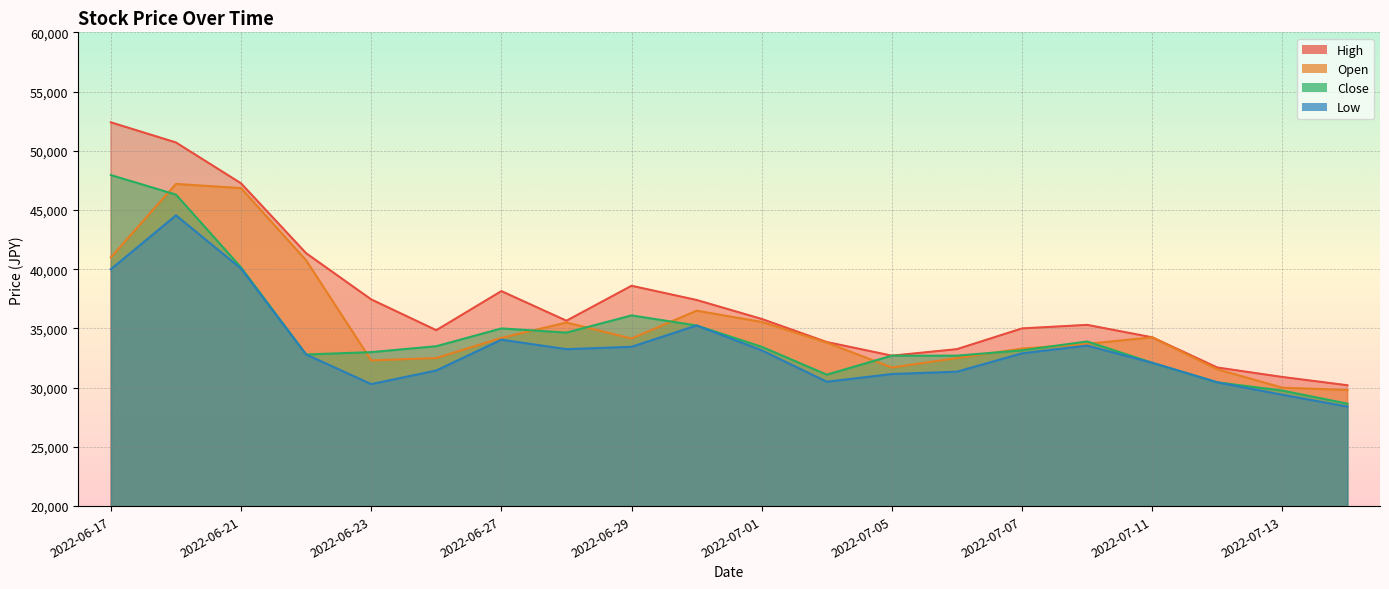

True or false: Close and Low cross at least once.

False